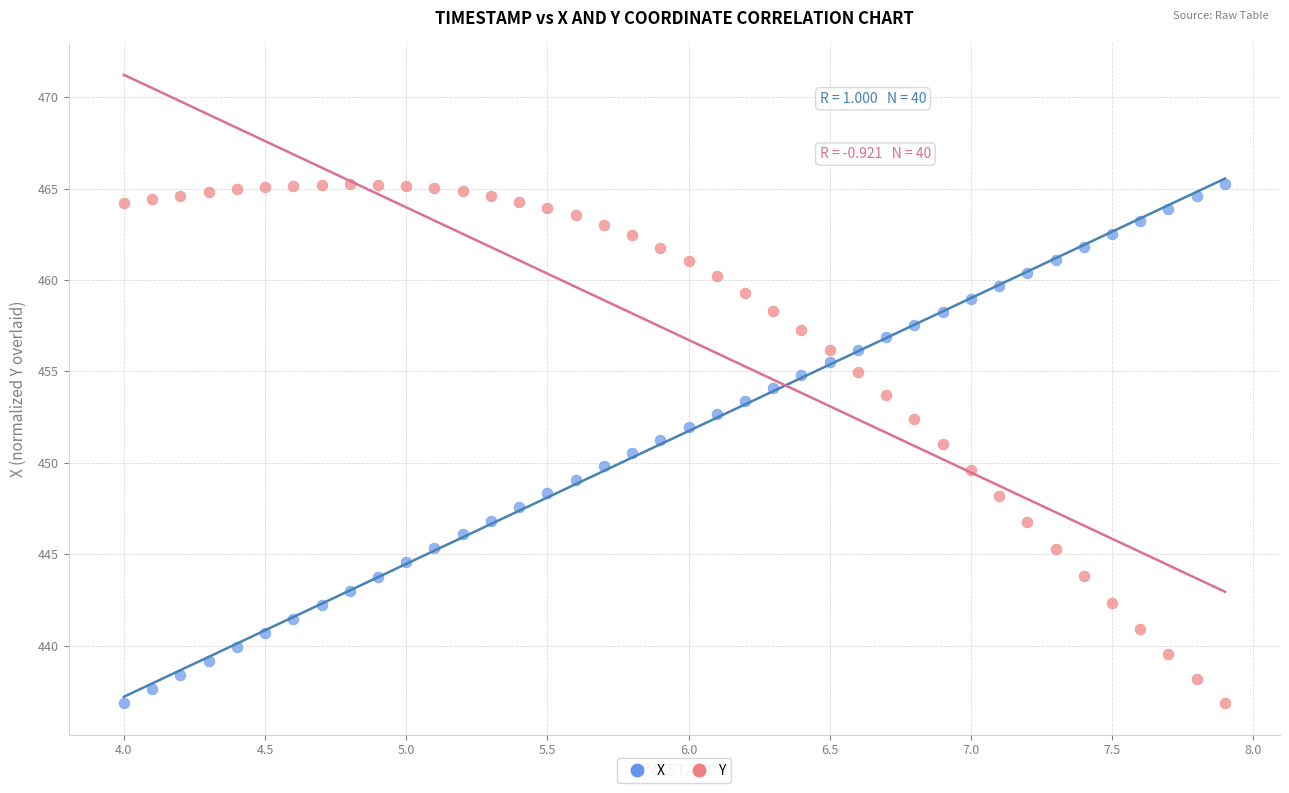

What is the X range (max minus min) for the scatter plot?

3.9